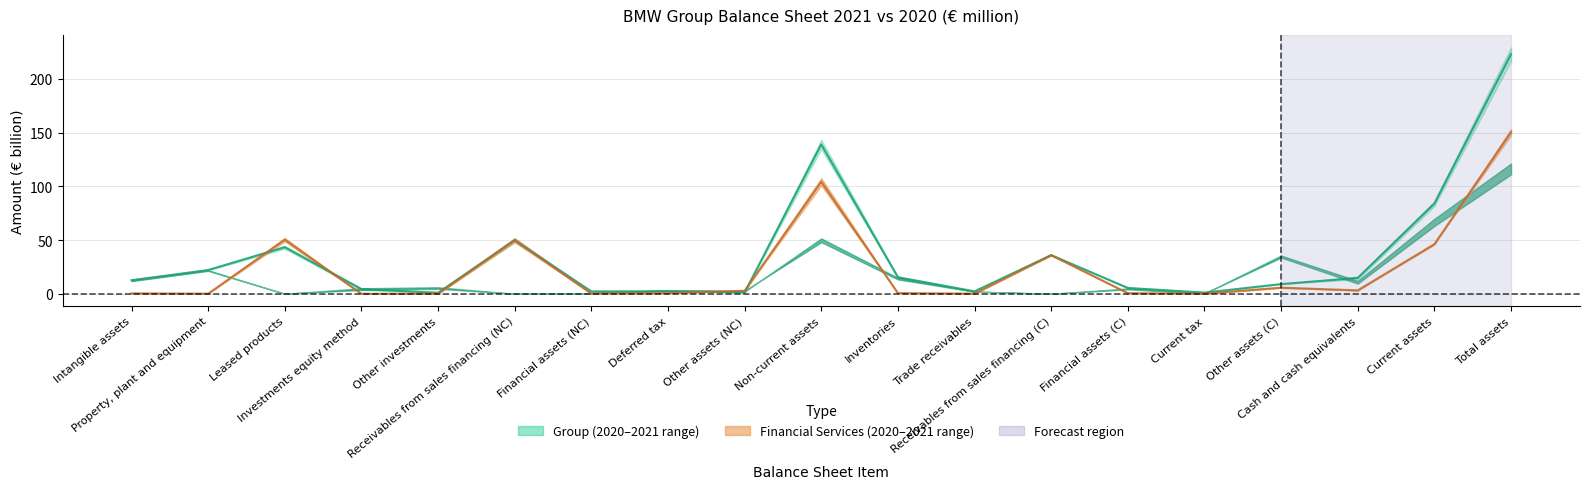

What is the value of the Group midpoint point at the 7th from the left?

2.2